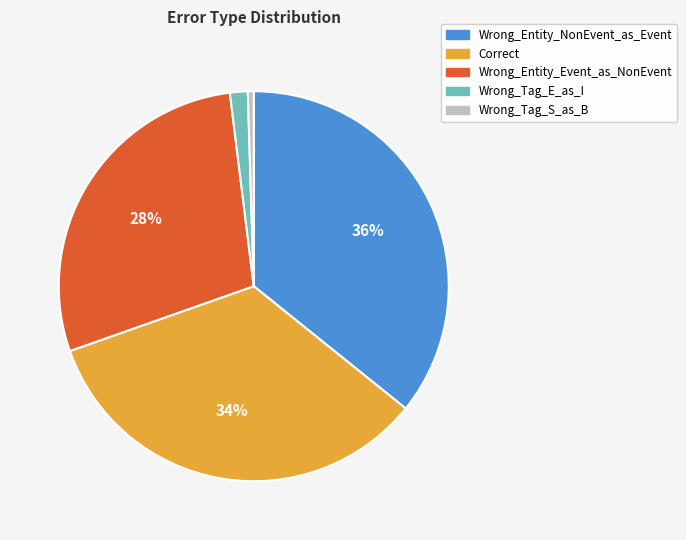

Between Wrong_Entity_Event_as_NonEvent and Wrong_Tag_S_as_B, which is larger?

Wrong_Entity_Event_as_NonEvent